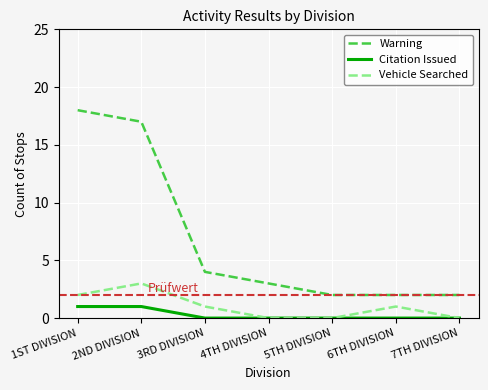

What is the difference between the Citation Issued values at 4TH DIVISION and 2ND DIVISION?

1